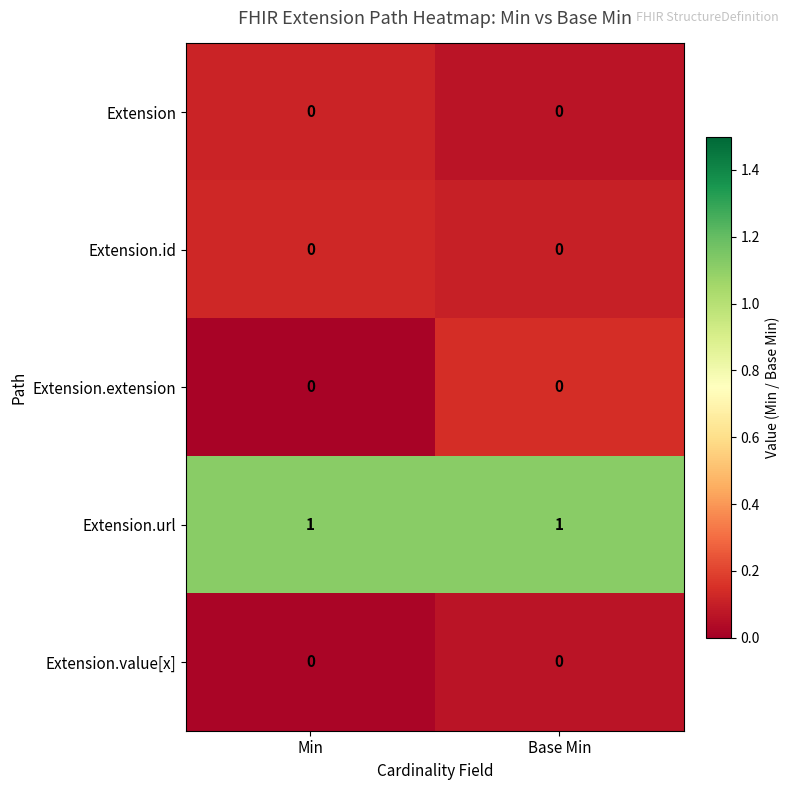

What is the difference between the highest and lowest values at Min?

1